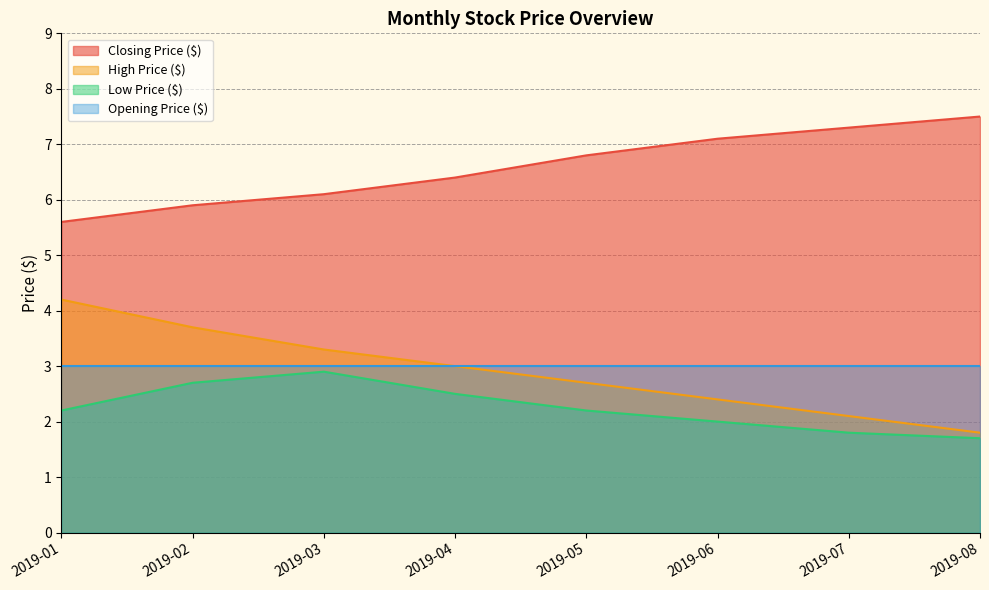

Which category has the highest value across all series?

2019-08